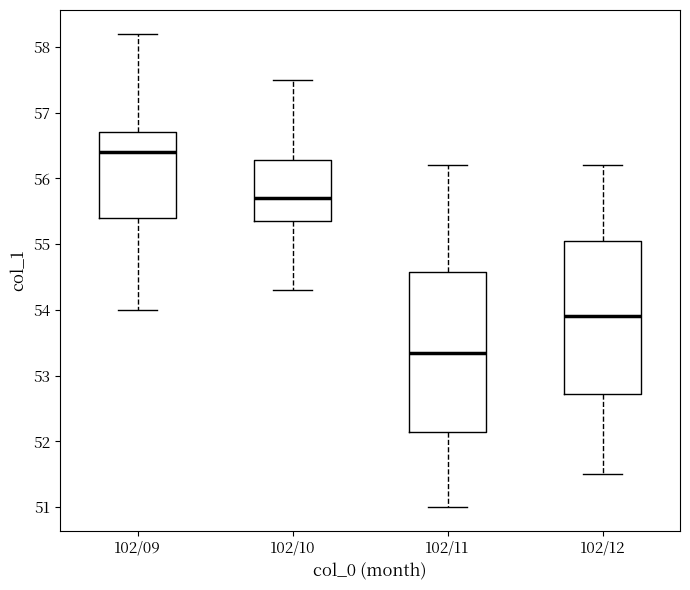

Which box's median line is the lowest?

102/11